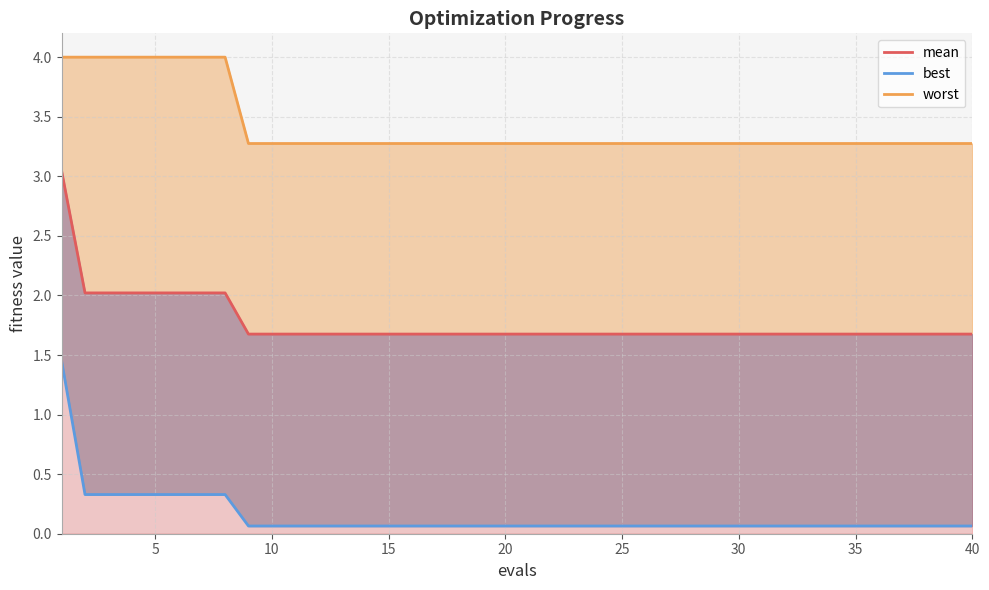

What is the sum of all values?

70.8